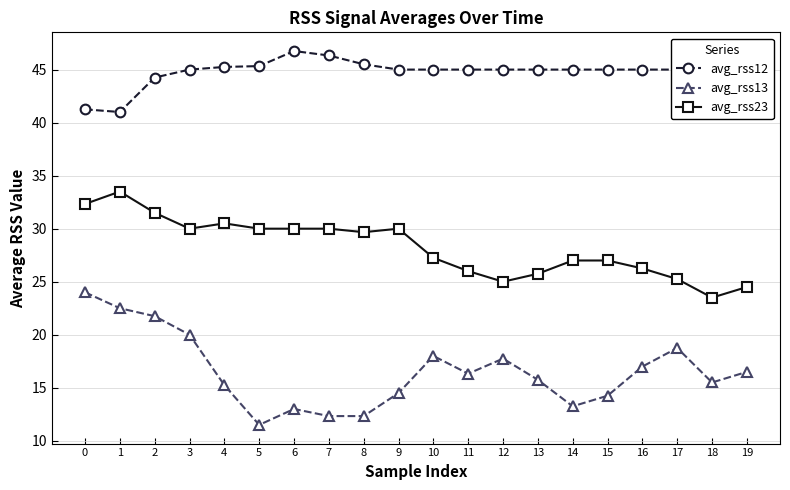

List the series in order of their peak value, highest first.

avg_rss12, avg_rss23, avg_rss13